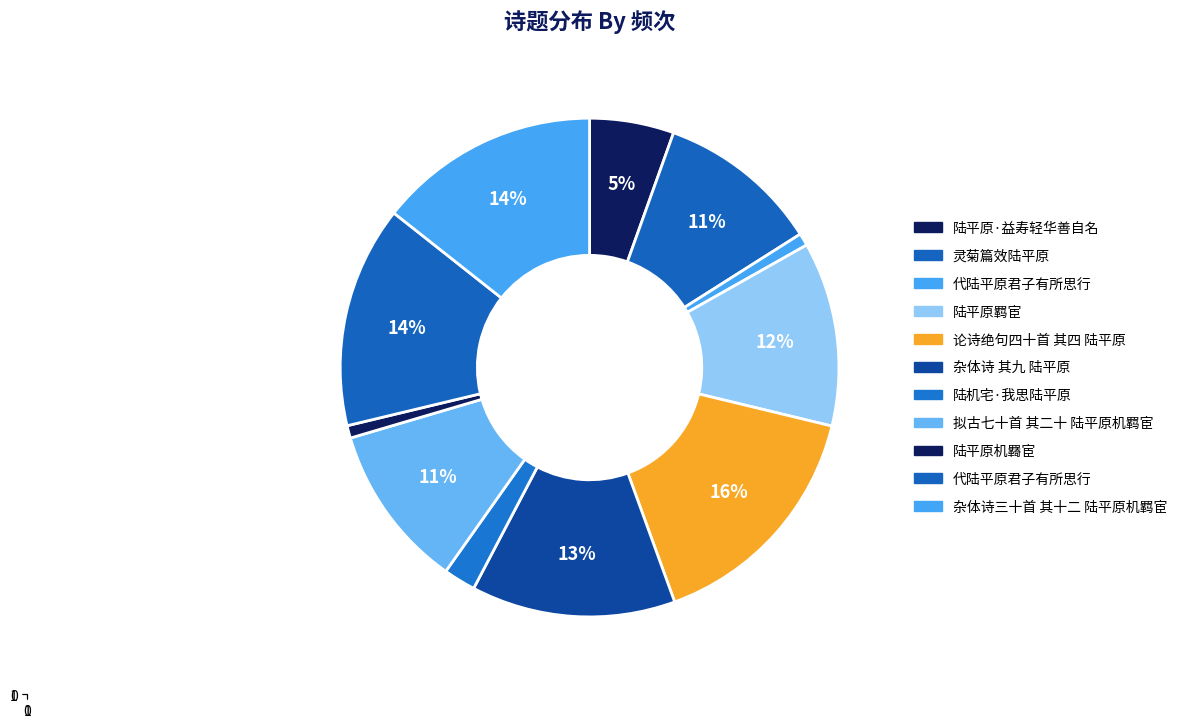

How many segments does this pie chart have?

11